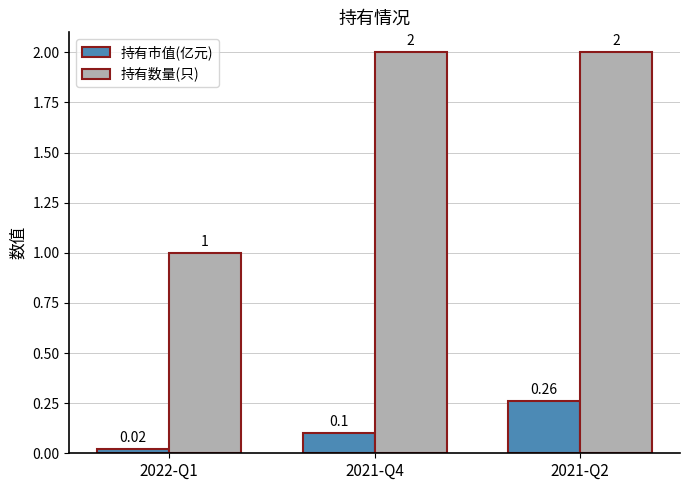

At which label is 持有数量(只) closest to 1?

2022-Q1